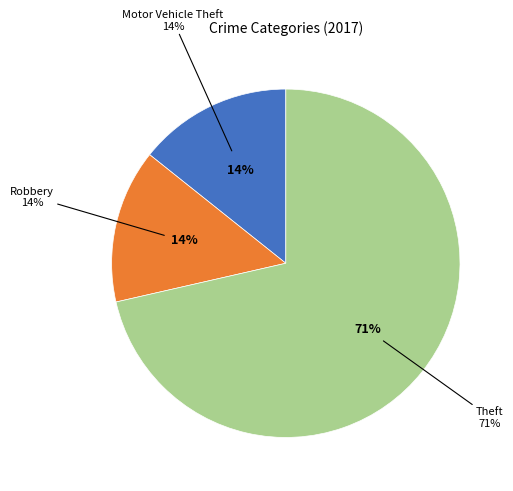

Is there any slice that represents more than half of the pie?

Yes